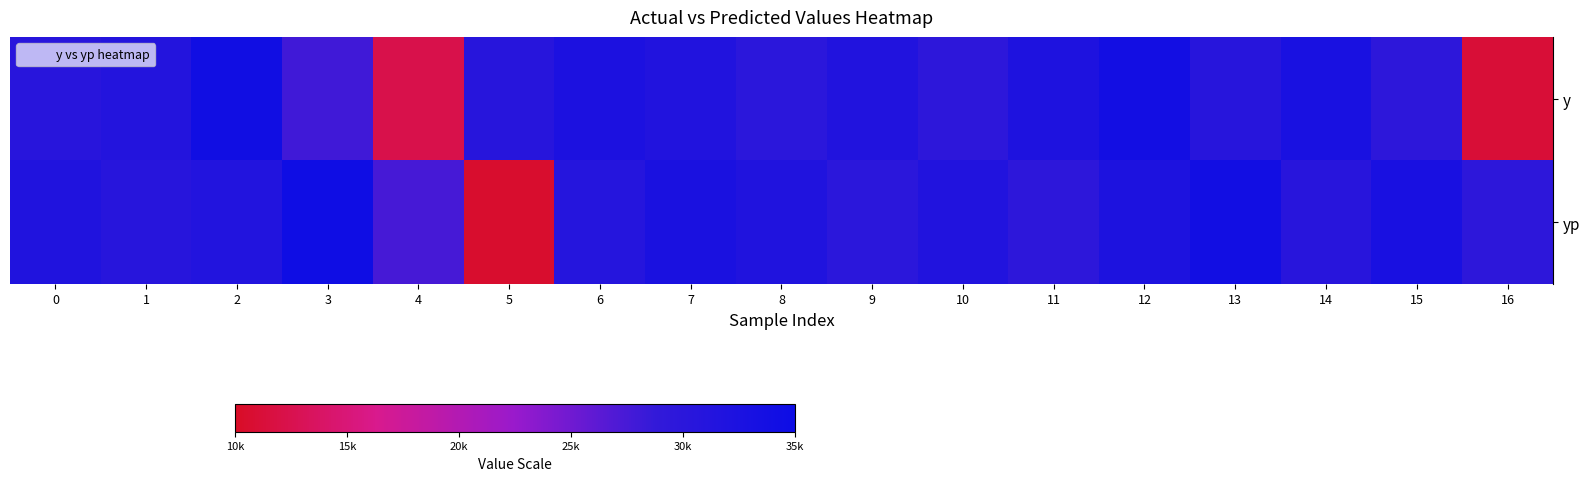

Count the number of data series in this chart.

2